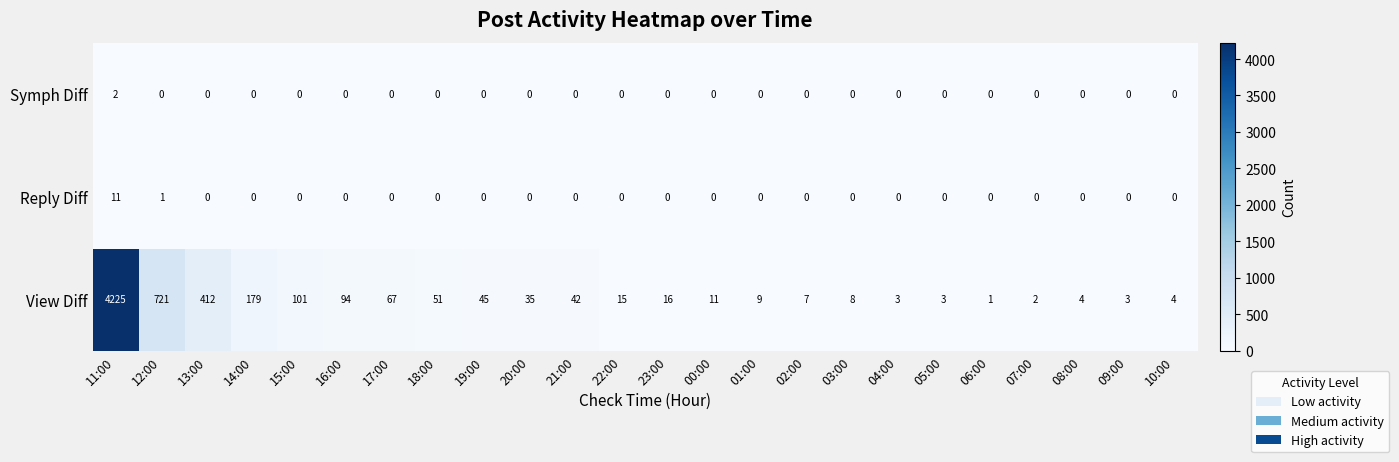

At how many categories does at least one series exceed 1541?

1